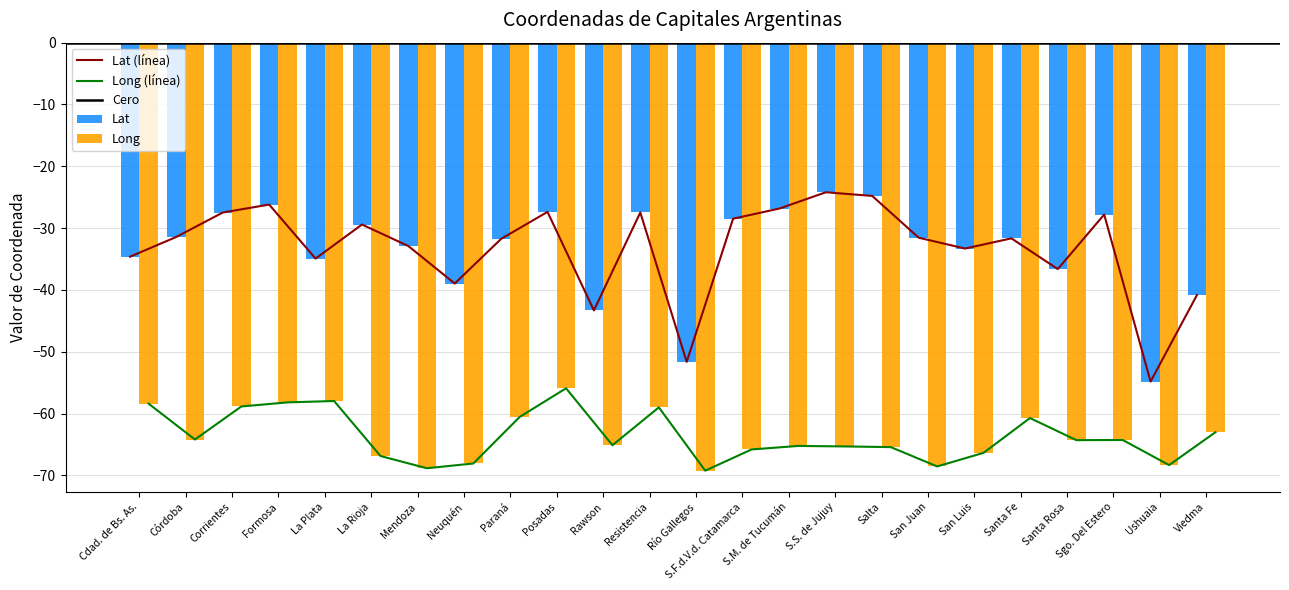

What is the spread (max minus min) of values at Salta?

40.6